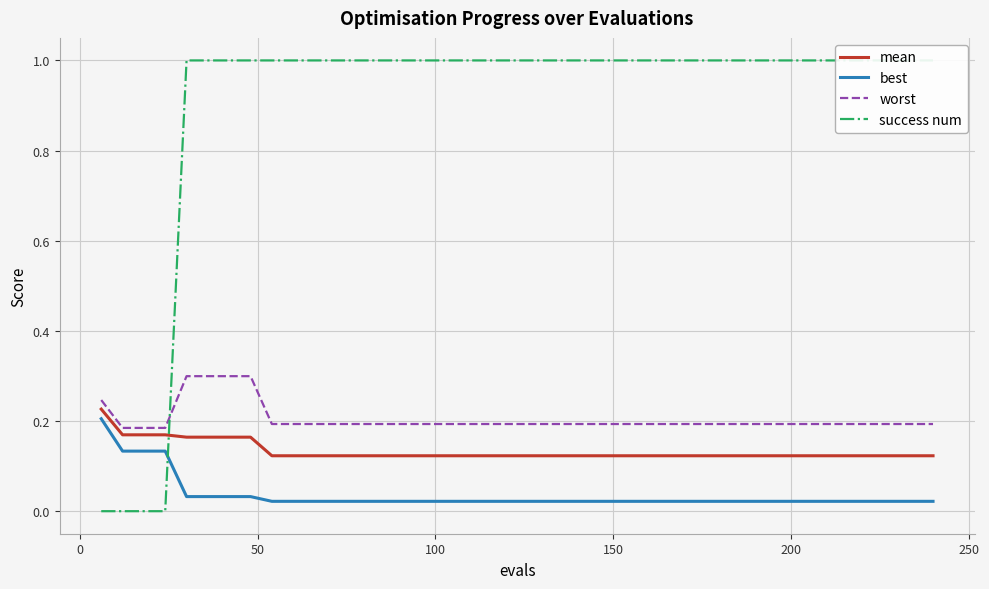

True or false: best and worst intersect in this chart.

False